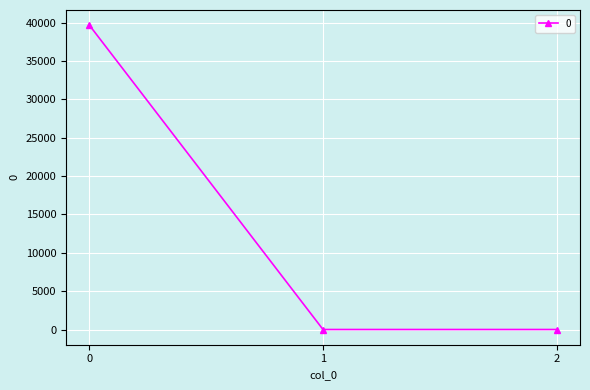

What value does the data have at 0?

39648.4